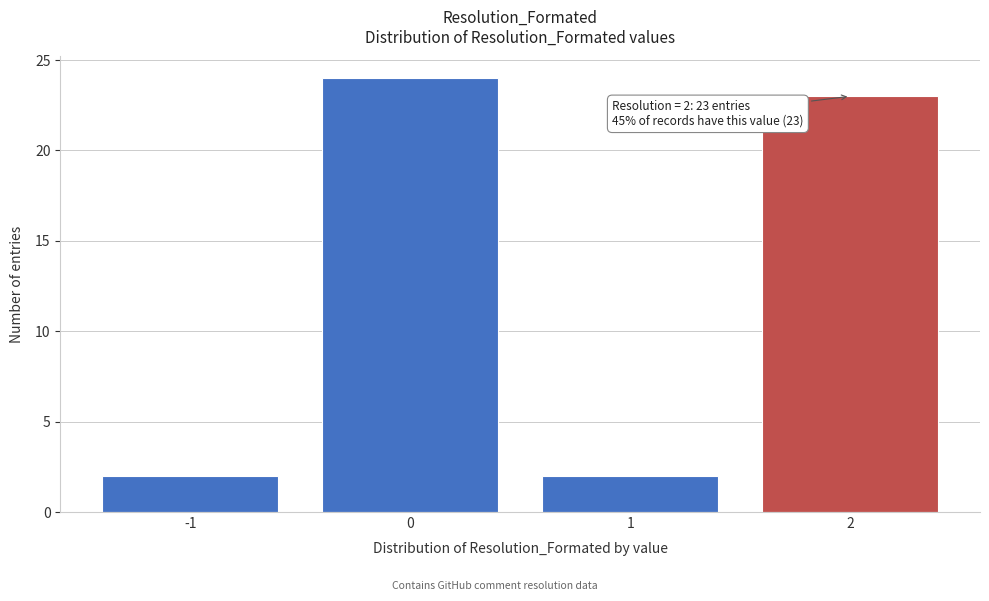

Reading left to right, what are all the values shown in this chart?

-1=2	0=24	1=2	2=23